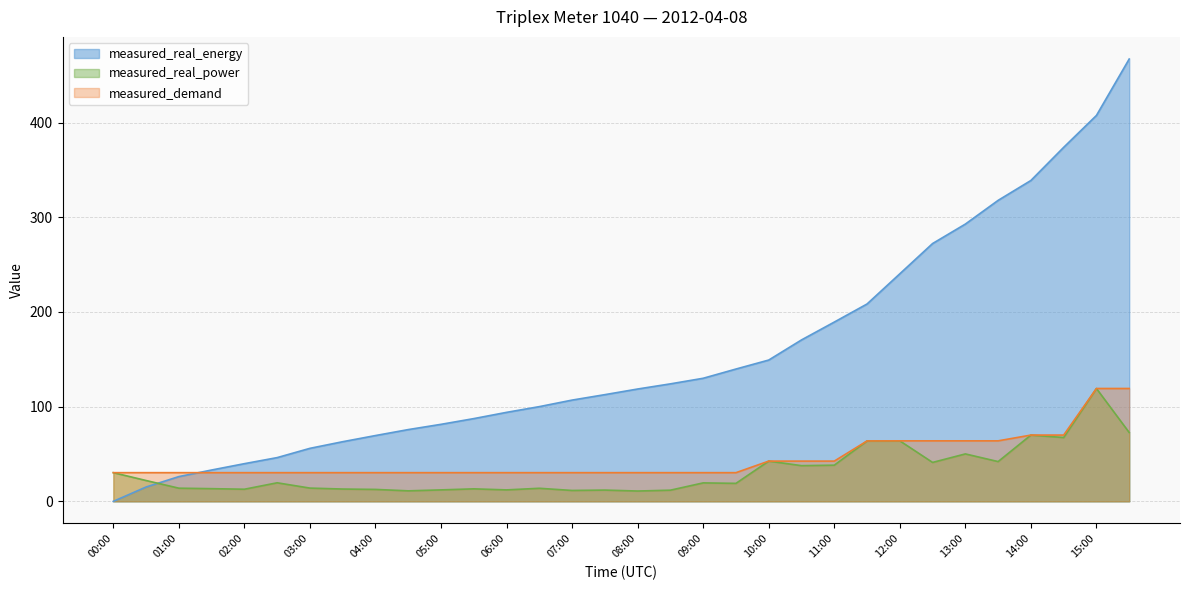

Rank the series at 11:30 from lowest to highest value.

measured_real_power, measured_demand, measured_real_energy